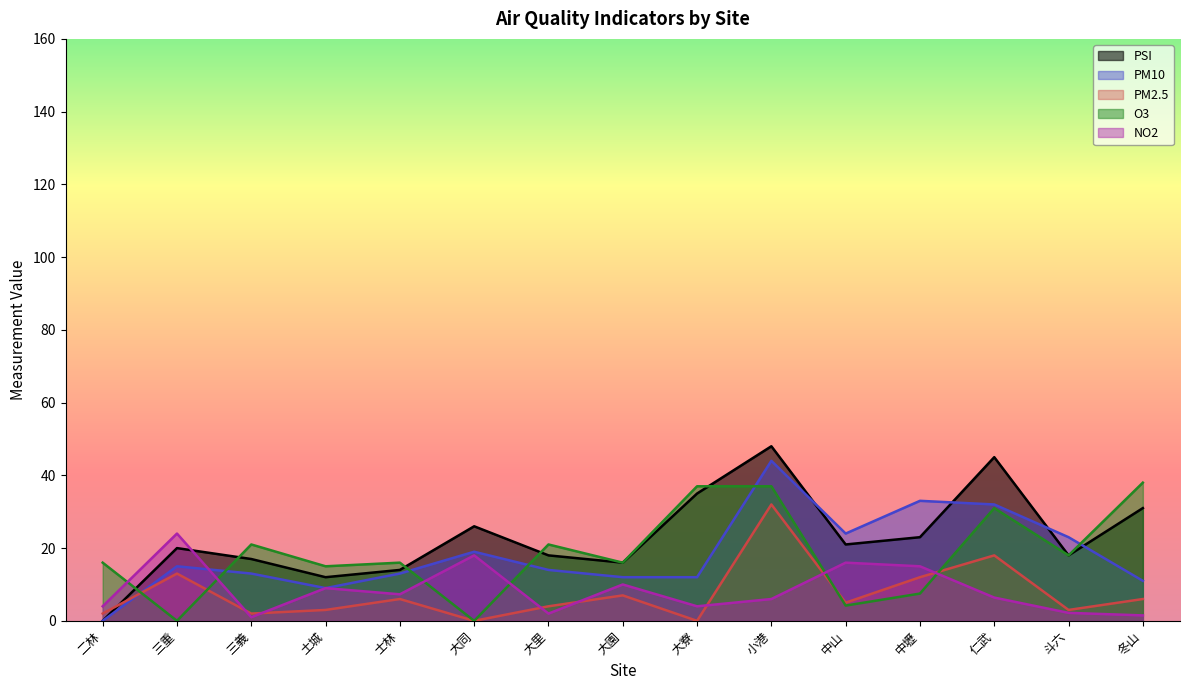

Which series has the widest spread of values?

PSI